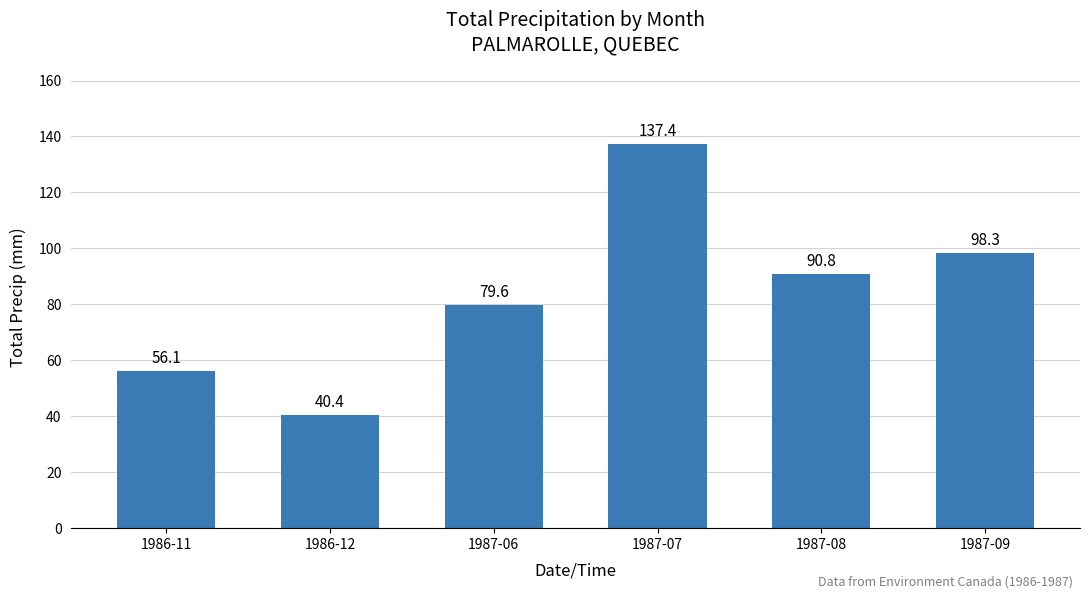

How many bars are there in total?

6